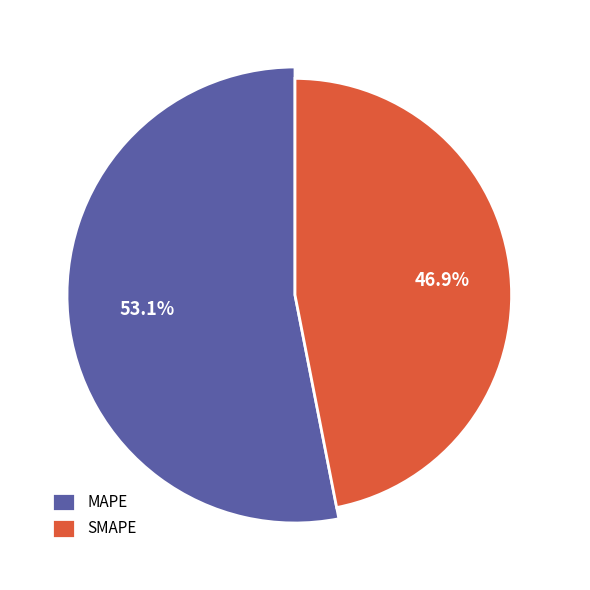

Which category accounts for the majority?

MAPE